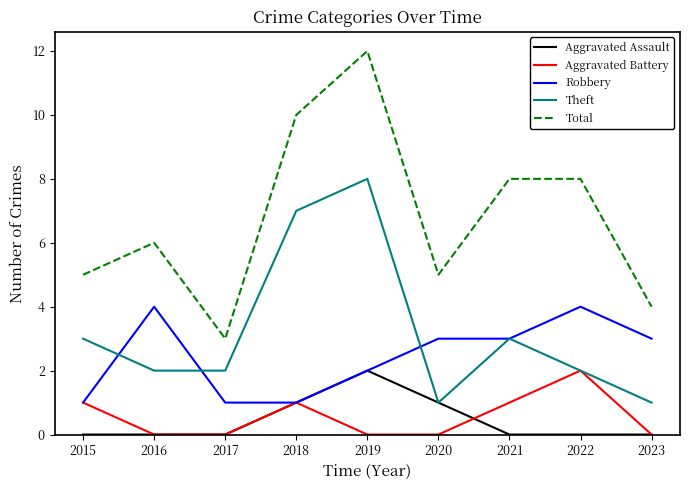

Is it true that Aggravated Battery equals 0 at 2019?

True